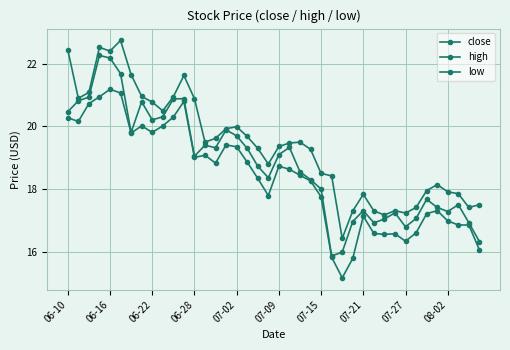

Rank the series by their average value, from highest to lowest.

high, close, low